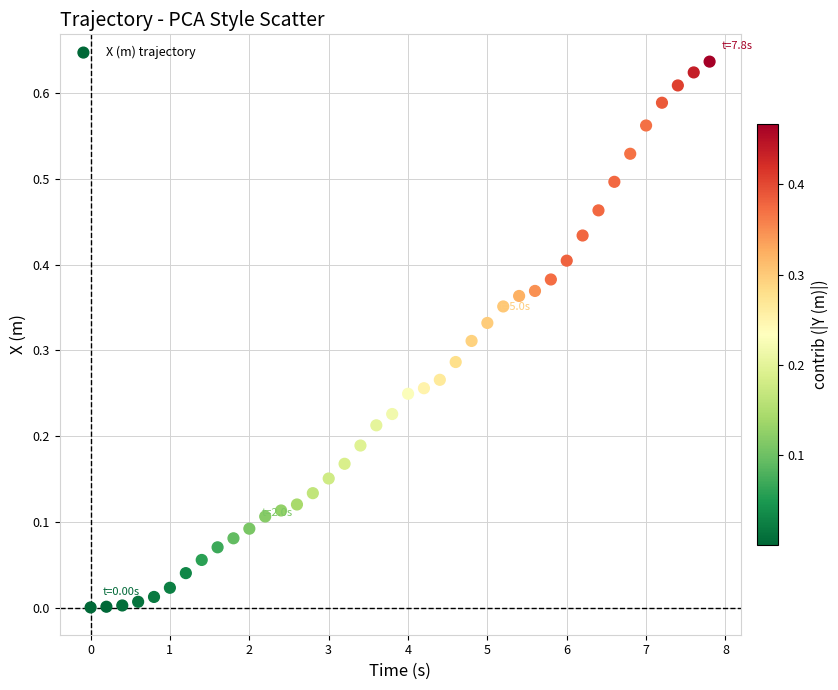

What is the range of X values (max minus min)?

7.8